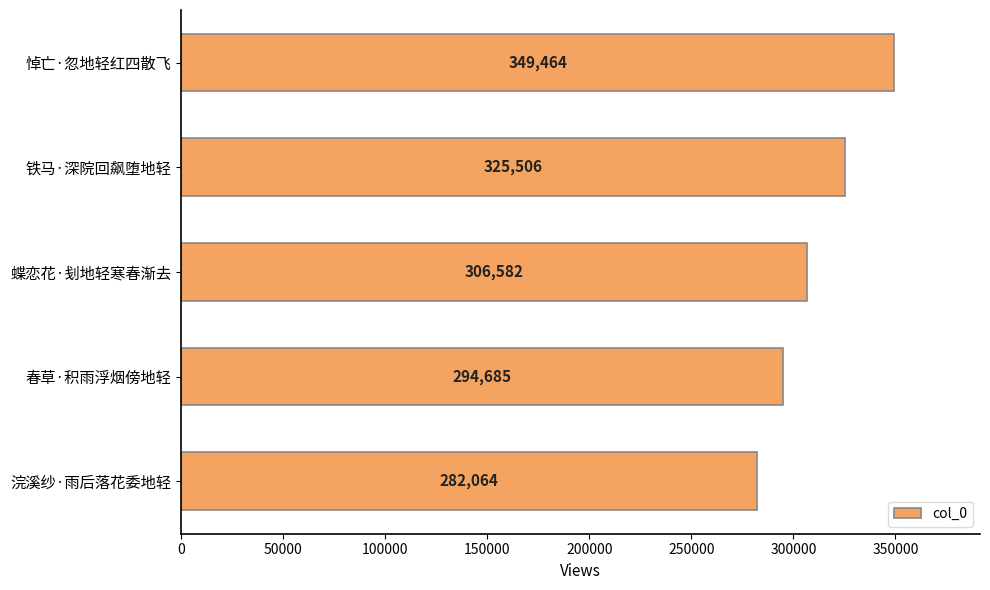

Reading top to bottom, list all the values displayed in this chart.

悼亡·忽地轻红四散飞=349464	铁马·深院回飙堕地轻=325506	蝶恋花·刬地轻寒春渐去=306582	春草·积雨浮烟傍地轻=294685	浣溪纱·雨后落花委地轻=282064